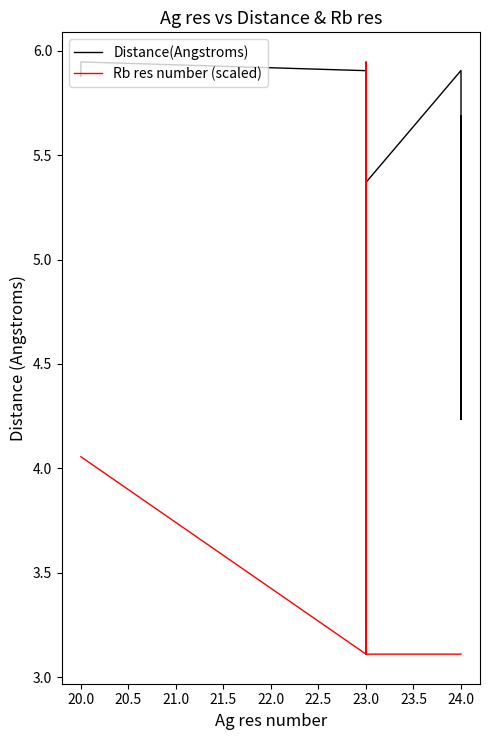

Reading left to right, what are all the values shown in this chart?

Distance(Angstroms): 5.9	5.9	5.9	5.1	5.3	4.3	5.8	5.0	3.8	5.7	5.3	5.8	5.9	5.3	5.7	4.3	3.1	5.2	5.0	5.5	5.7	5.6	5.9	4.7	4.8	3.7	5.3	4.7	5.2	5.1	5.3	5.4	5.9	5.2	5.3	4.2	5.7
Rb res number (scaled): 4.1	4.1	3.1	4.1	4.1	4.1	5.0	4.1	4.1	5.0	5.0	5.0	5.0	4.1	4.1	4.1	4.1	5.0	5.0	5.0	5.0	5.9	4.1	4.1	4.1	4.1	5.0	5.0	5.0	5.0	3.1	3.1	3.1	3.1	3.1	3.1	3.1